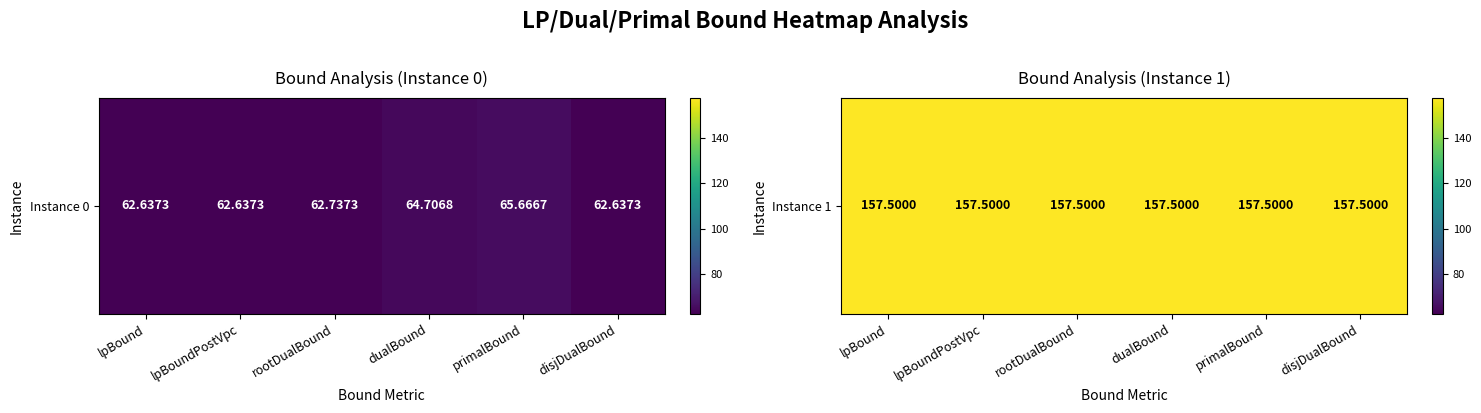

Where does the rootDualBound series first go above 157?

1